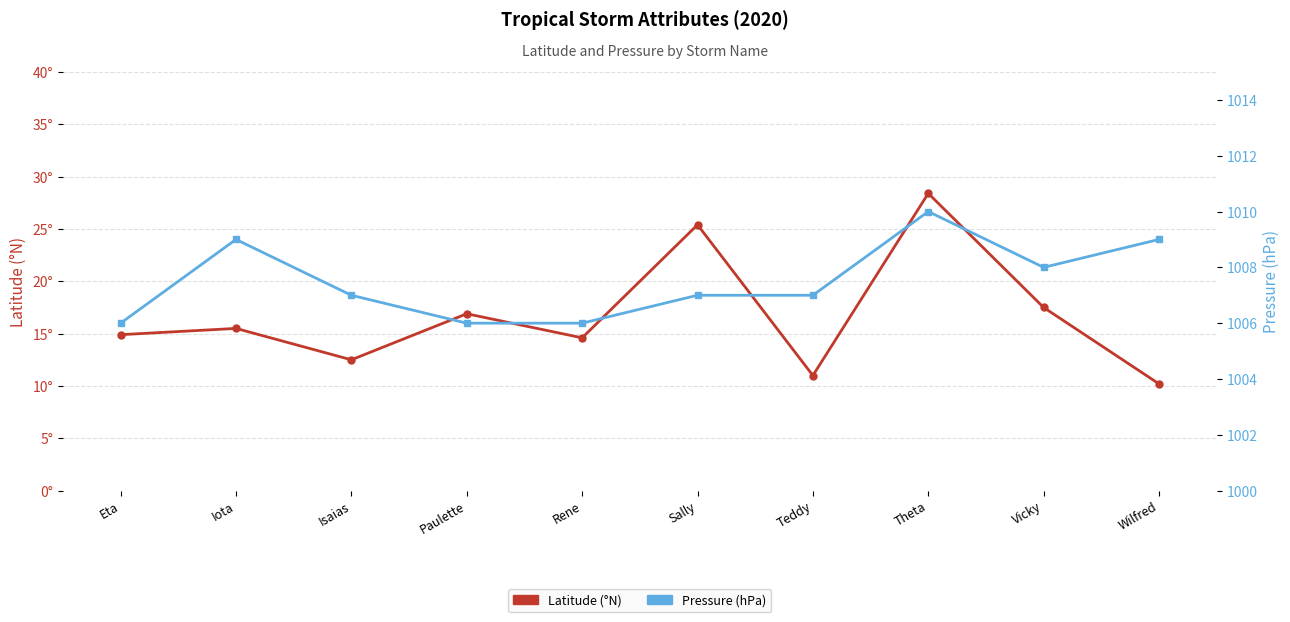

Reading right to left, transcribe all the data shown in this chart.

Latitude: Wilfred=10.2	Vicky=17.5	Theta=28.4	Teddy=11.0	Sally=25.4	Rene=14.6	Paulette=16.9	Isaias=12.5	Iota=15.5	Eta=14.9
Pressure (hPa): Wilfred=1009.0	Vicky=1008.0	Theta=1010.0	Teddy=1007.0	Sally=1007.0	Rene=1006.0	Paulette=1006.0	Isaias=1007.0	Iota=1009.0	Eta=1006.0